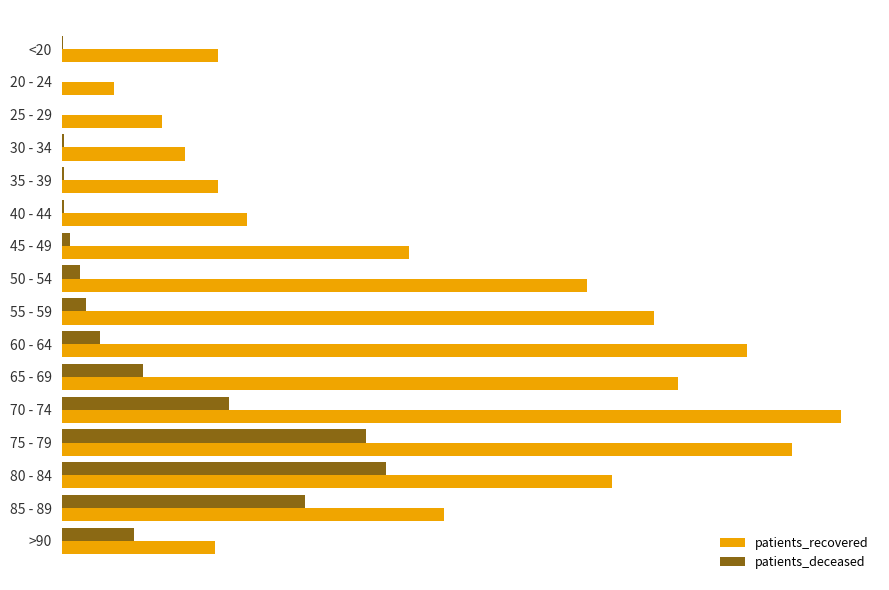

What are all the series names shown in the legend?

patients_recovered, patients_deceased